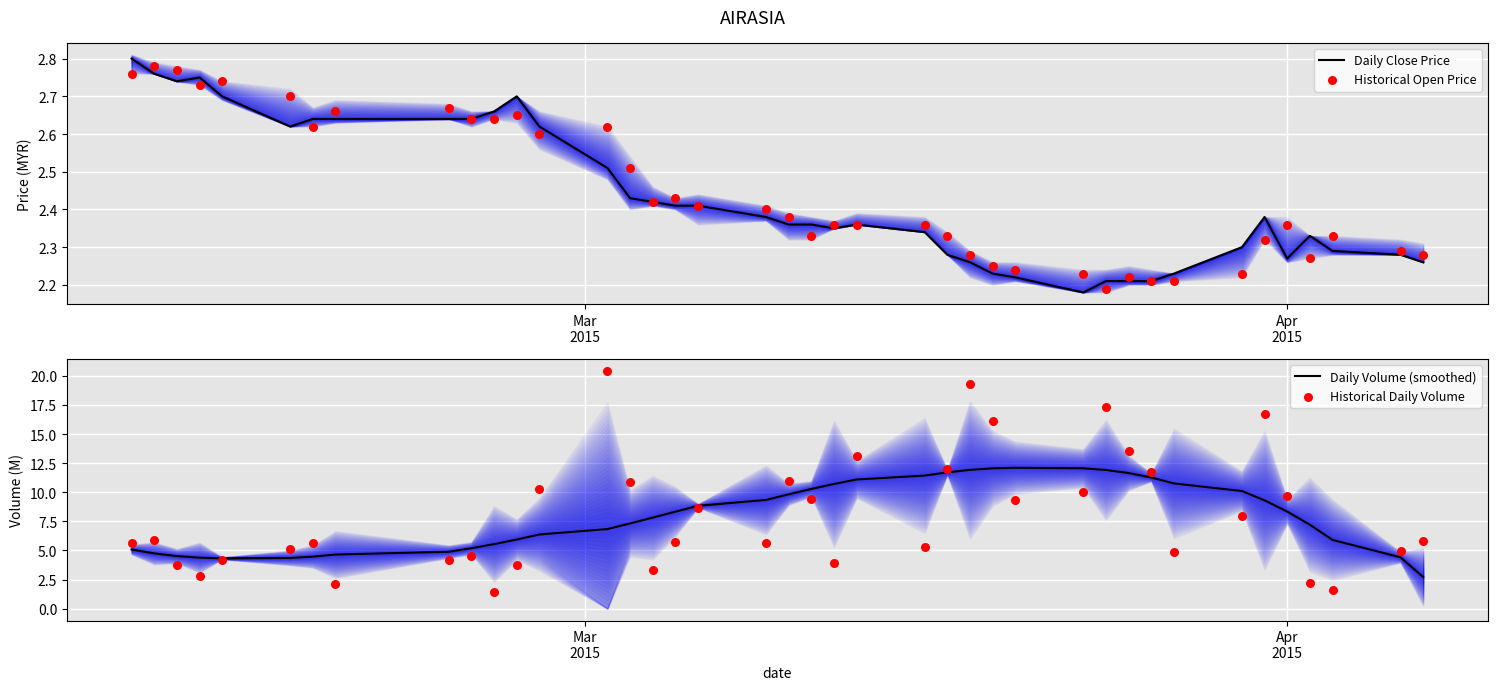

Which series contains the lowest Y value?

Historical Daily Volume